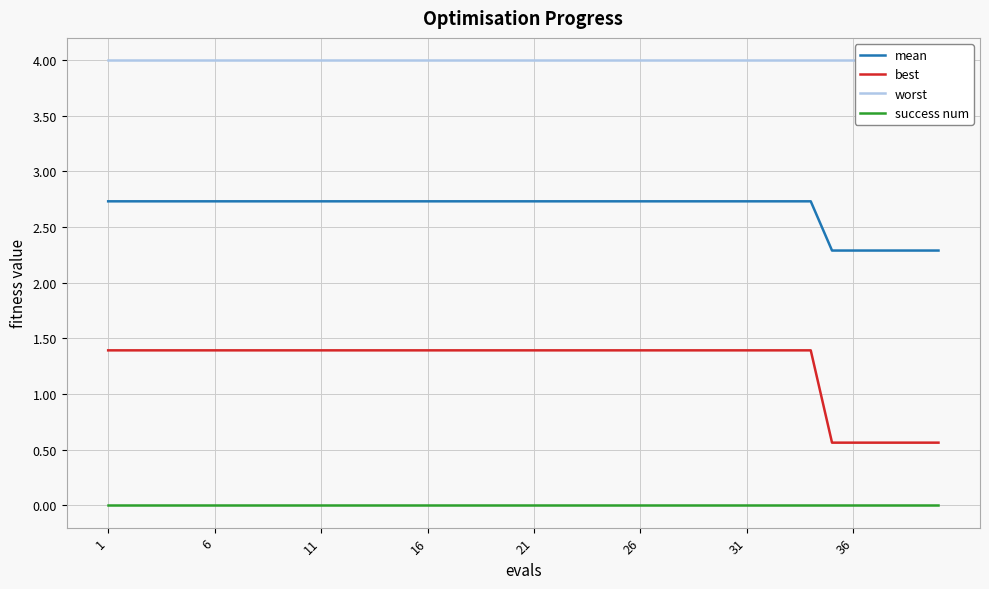

How many distinct data groups are displayed?

4